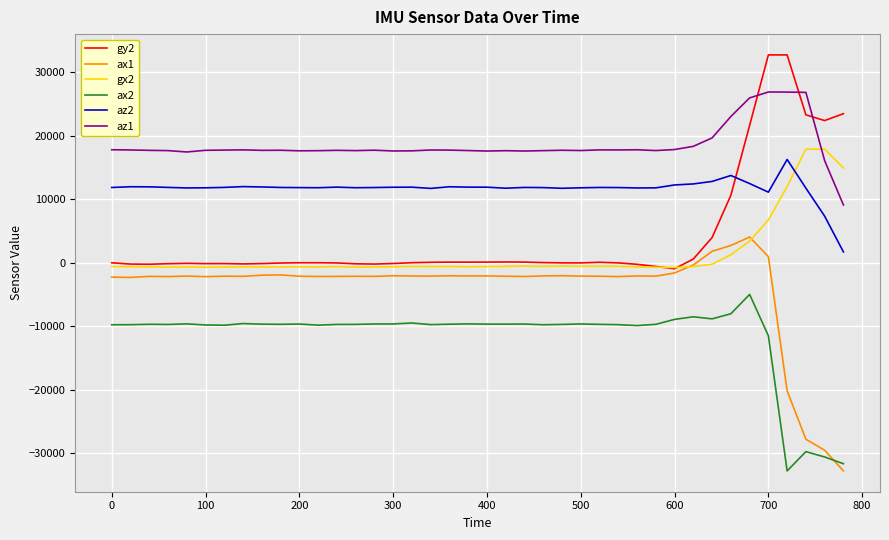

Which series has the largest total across all categories?

az1